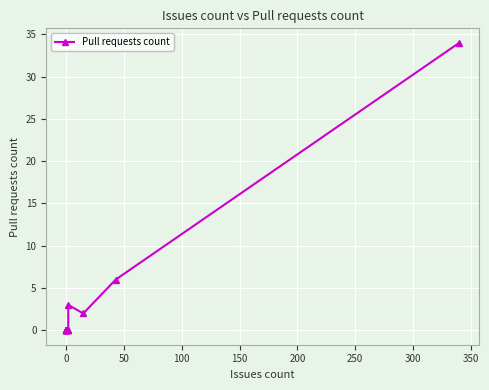

Is this an area chart (filled region under the line)?

No